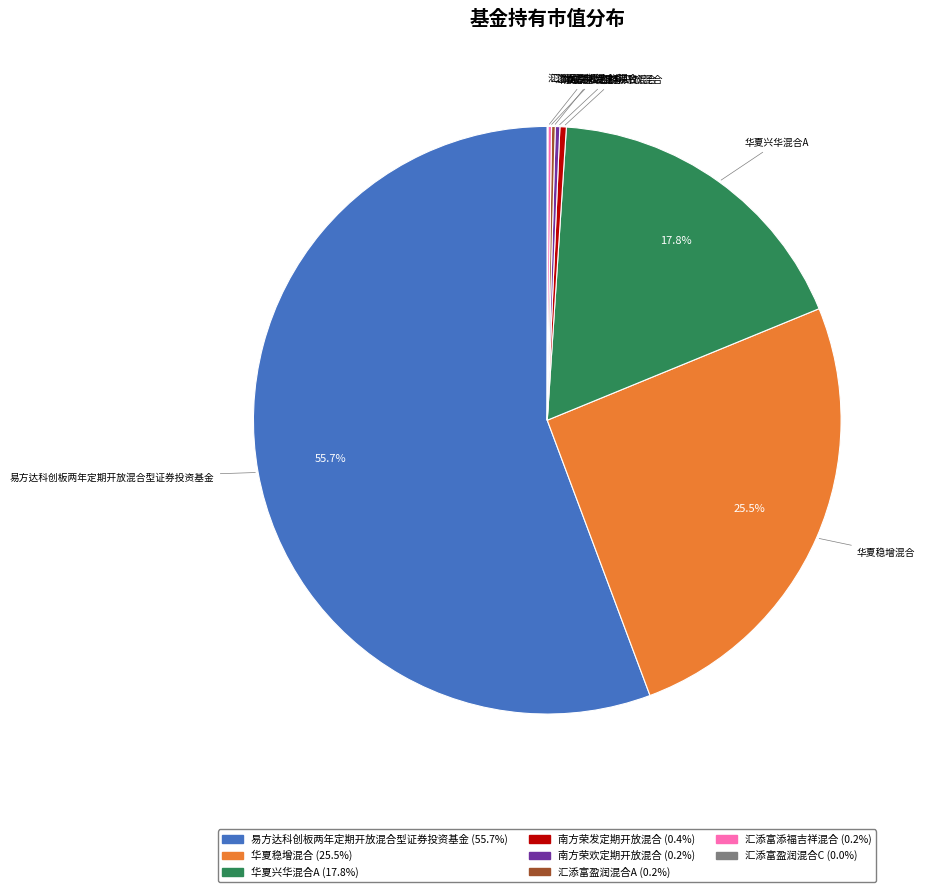

What is the largest slice in the pie chart?

易方达科创板两年定期开放混合型证券投资基金